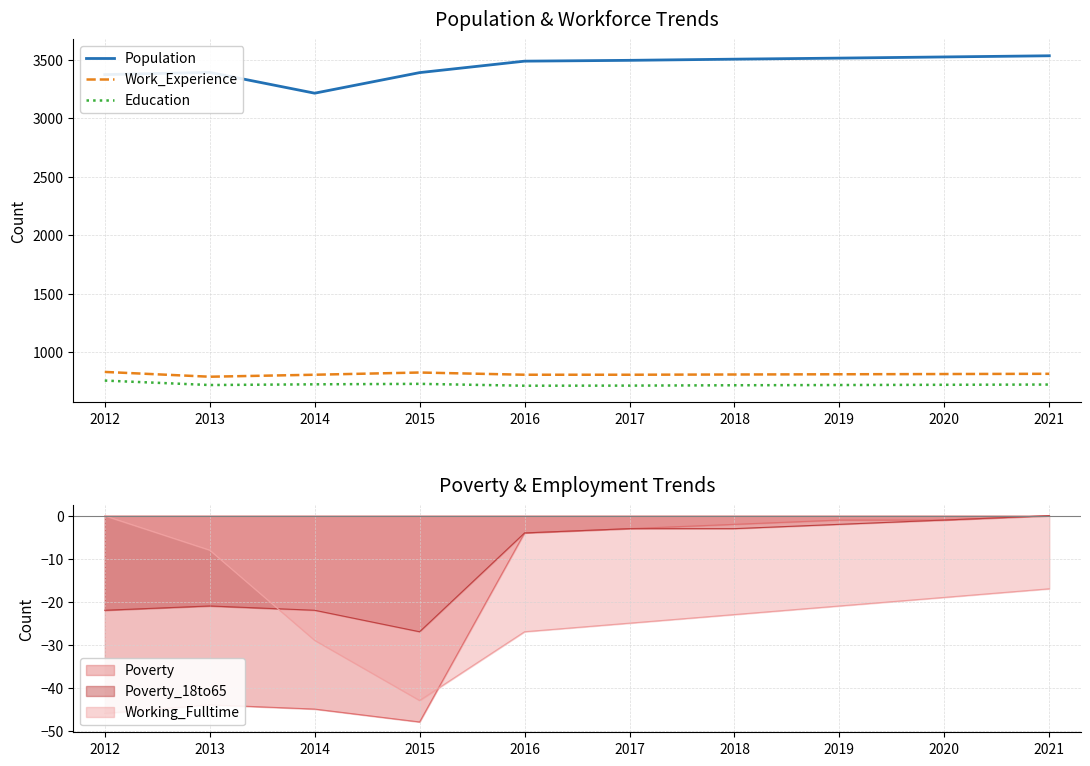

What is the sum of the Population values at 2016 and 2014?

6702